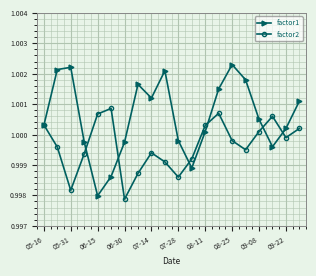

Is this an area chart (filled region under the line)?

No